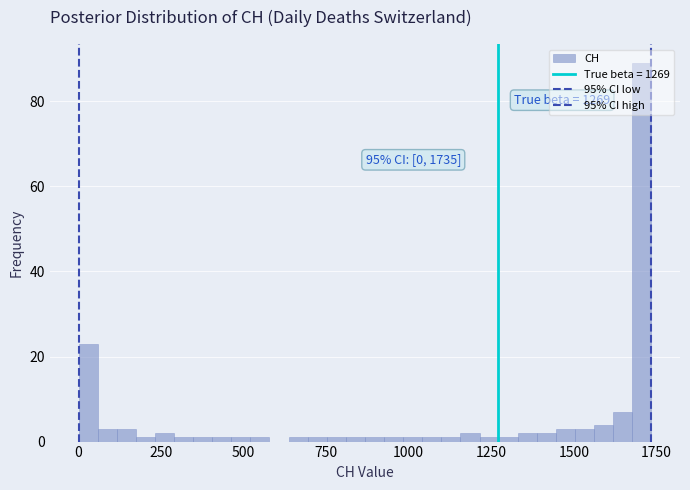

Around what value on the x-axis is the tallest bar? Give the approximate position of its centre, as read against the axis.

1700